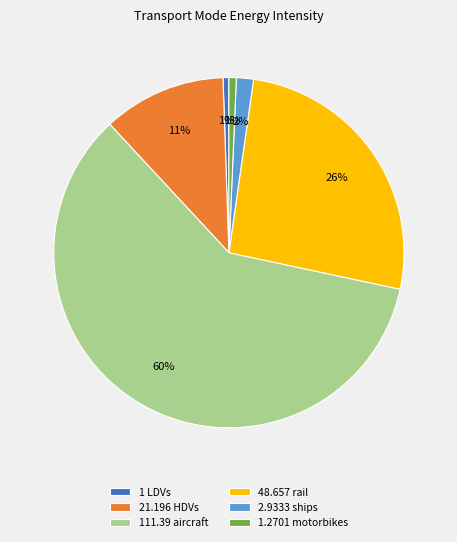

To the nearest percent, what is the combined percentage of 111.39 aircraft and 1 LDVs?

60%